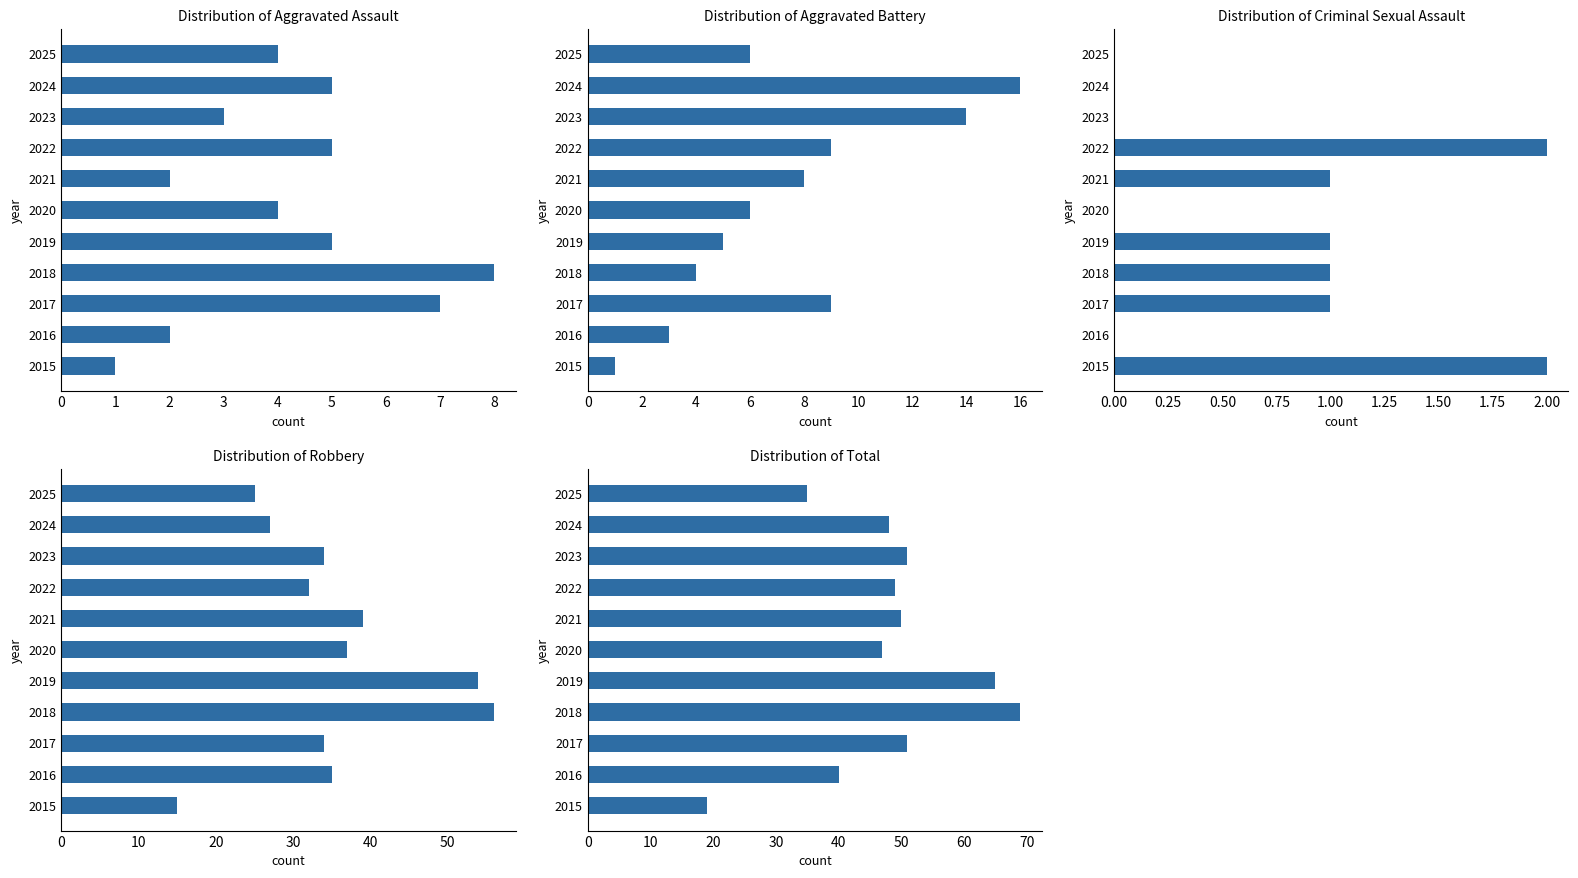

List the labels in order of Criminal Sexual Assault value, largest first.

2015, 2022, 2017, 2018, 2019, 2021, 2016, 2020, 2023, 2024, 2025